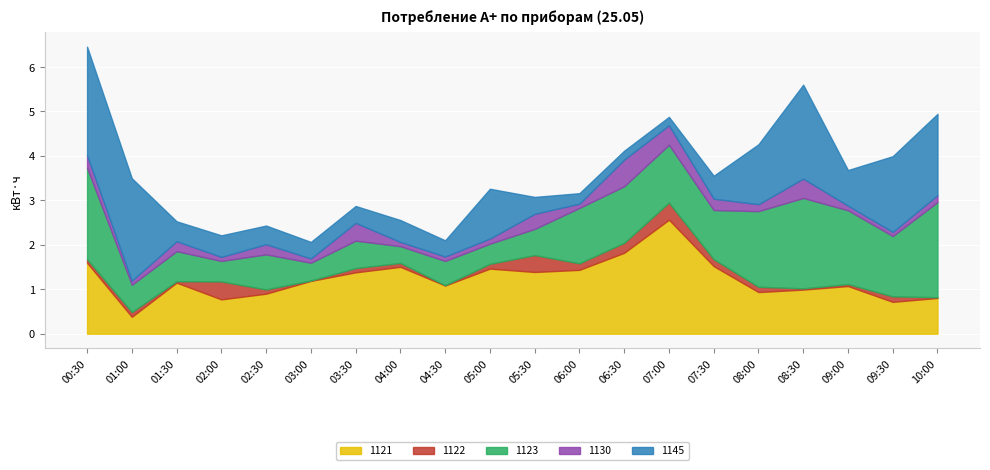

The value of 1121 at 03:00 is 1.2. True or false?

True